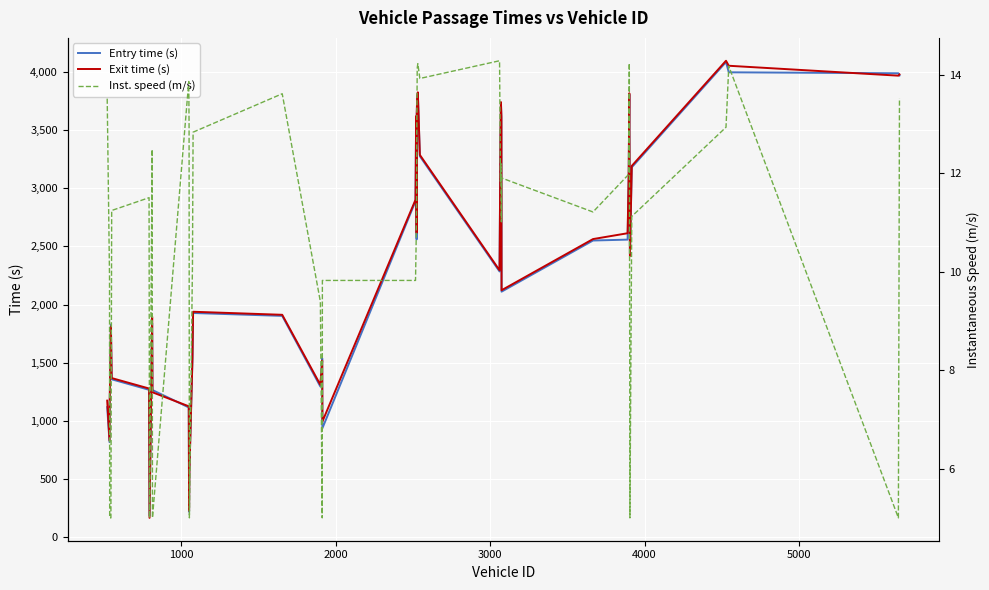

In Entry time (s), how many points are higher than both neighbors (excluding endpoints)?

9